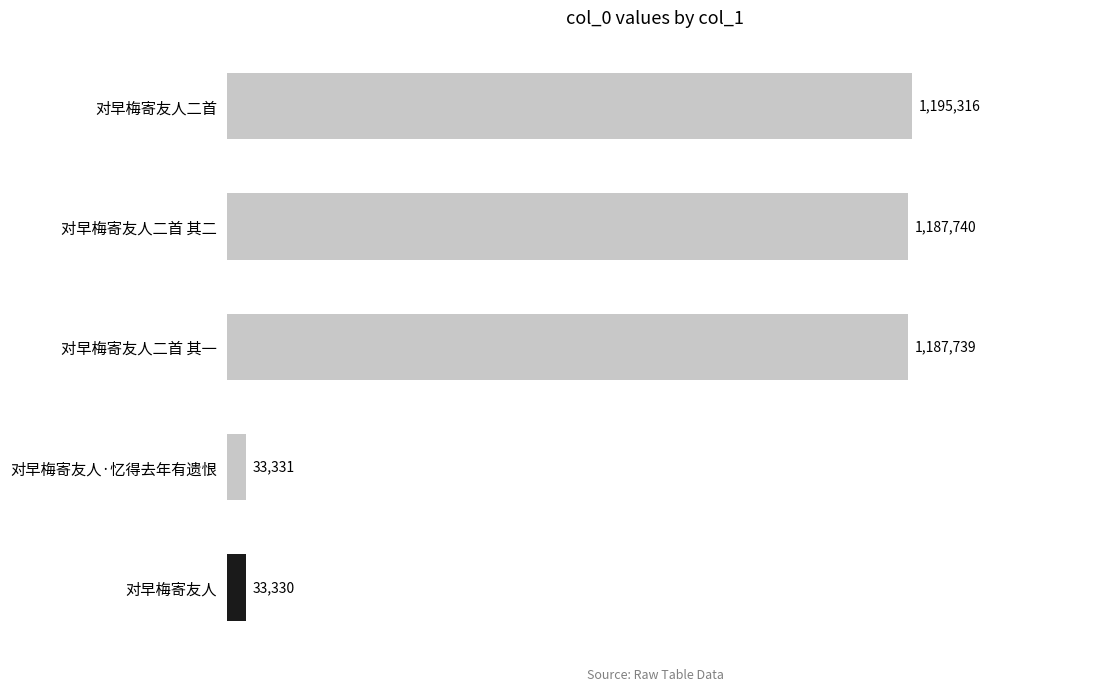

Are the bars horizontal?

Yes